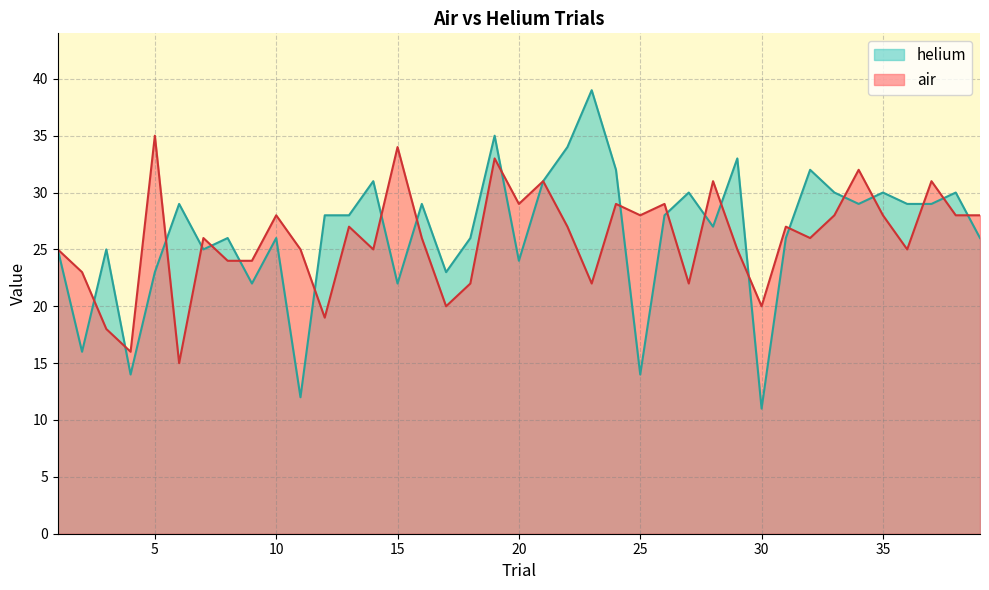

What is the spread (max minus min) of values at 7?

1